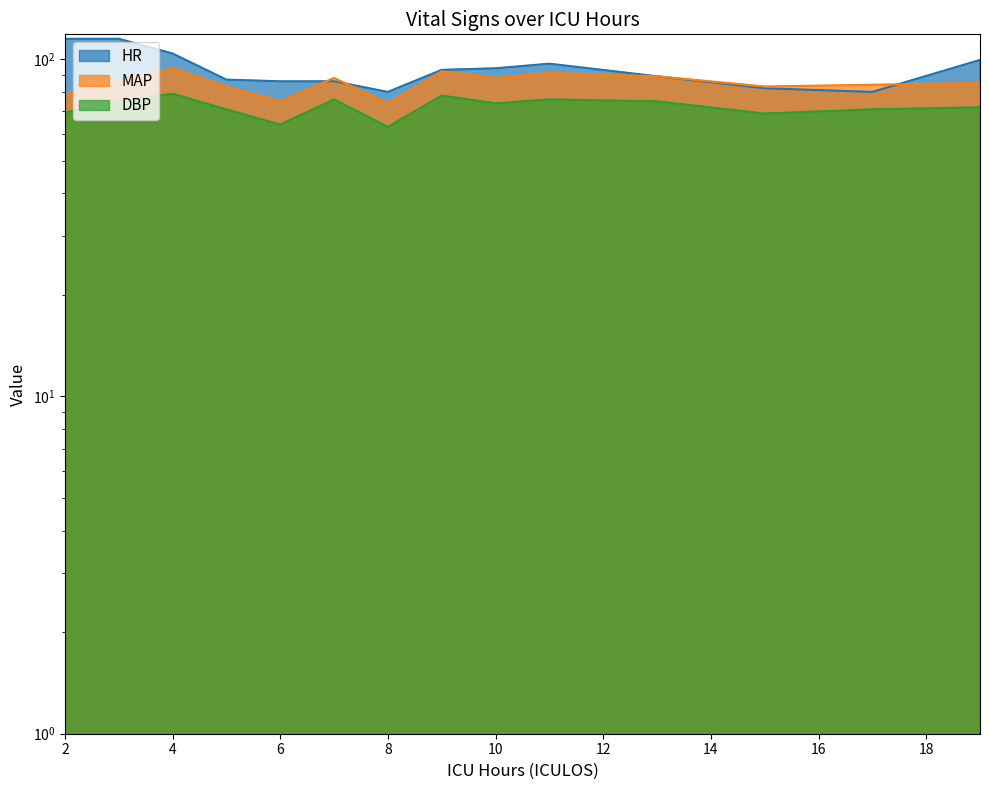

Which series has the widest spread of values?

HR